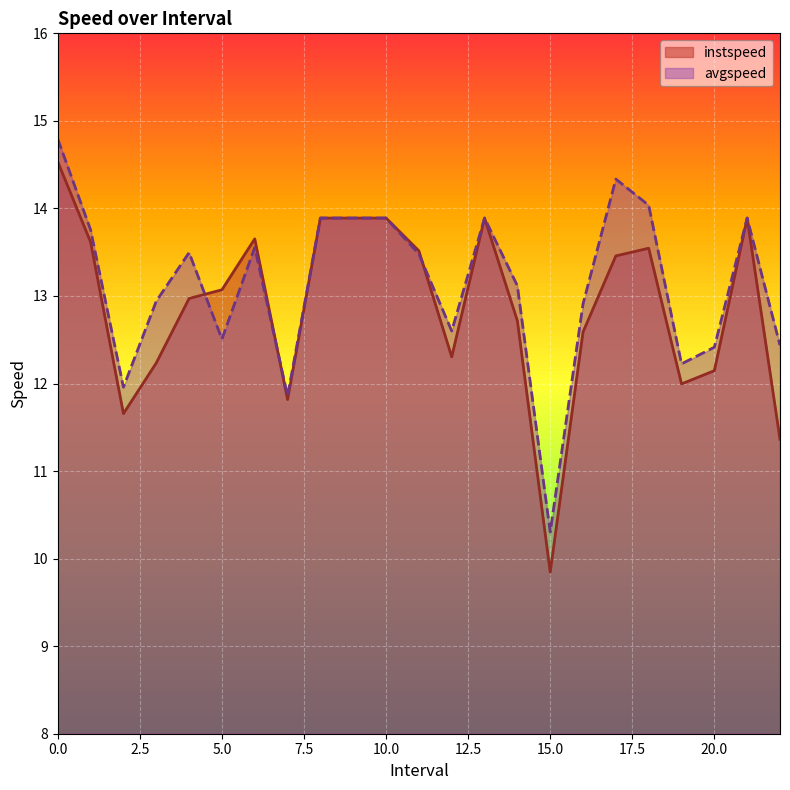

Reading left to right, list all the values displayed in this chart.

instspeed: 0.0=14.5	1.0=13.6	2.0=11.7	3.0=12.2	4.0=13.0	5.0=13.1	6.0=13.7	7.0=11.8	8.0=13.9	9.0=13.9	10.0=13.9	11.0=13.5	12.0=12.3	13.0=13.9	14.0=12.7	15.0=9.8	16.0=12.6	17.0=13.5	18.0=13.5	19.0=12.0	20.0=12.1	21.0=13.9	22.0=11.4
avgspeed: 0.0=14.8	1.0=13.8	2.0=12.0	3.0=12.9	4.0=13.5	5.0=12.5	6.0=13.6	7.0=11.9	8.0=13.9	9.0=13.9	10.0=13.9	11.0=13.5	12.0=12.6	13.0=13.9	14.0=13.1	15.0=10.3	16.0=12.9	17.0=14.3	18.0=14.0	19.0=12.2	20.0=12.4	21.0=13.9	22.0=12.4